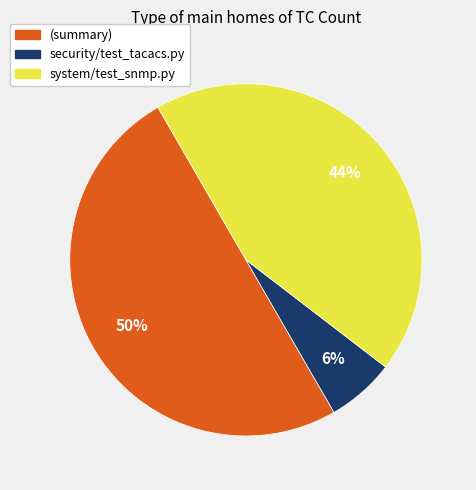

To the nearest percent, what is the average slice percentage?

33%